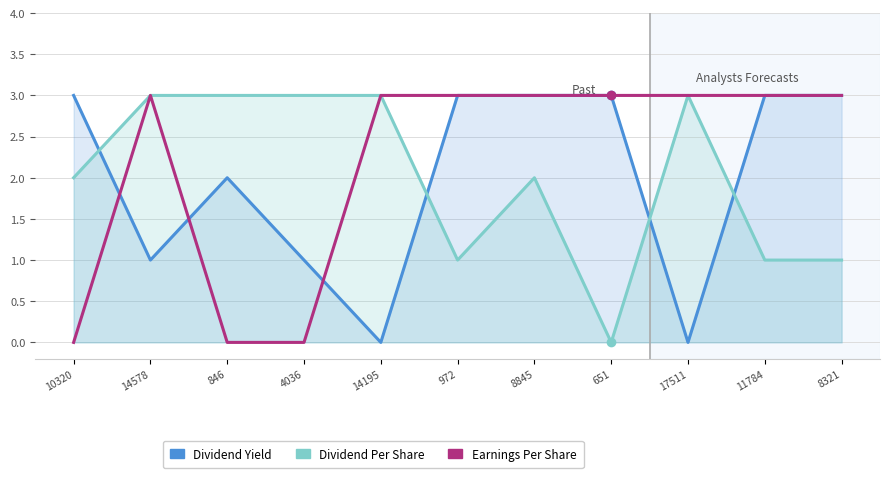

Which series reaches the minimum Y coordinate?

Dividend Yield